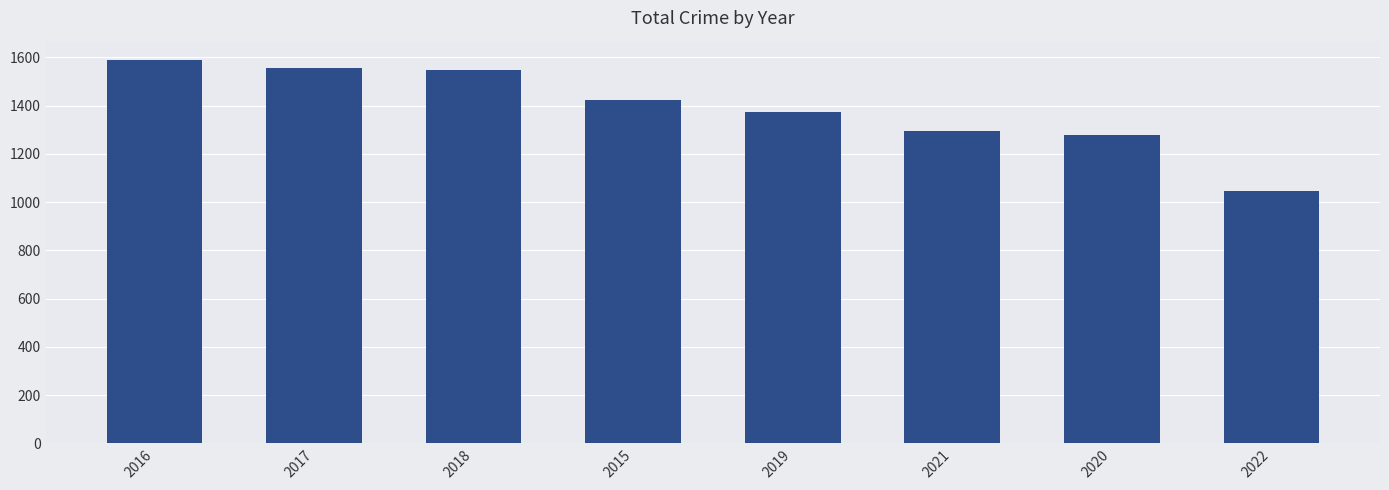

What position from the left is 2018?

3